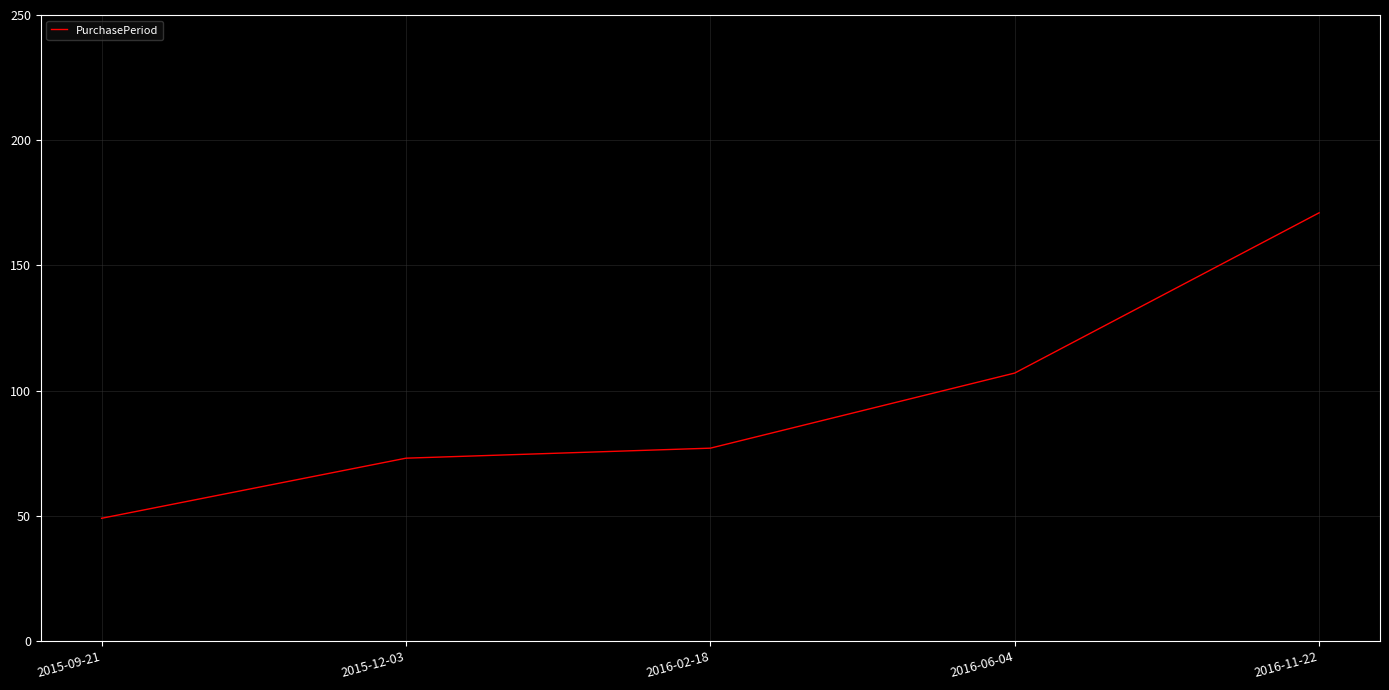

Where is the data nearest to the value 110?

2016-06-04